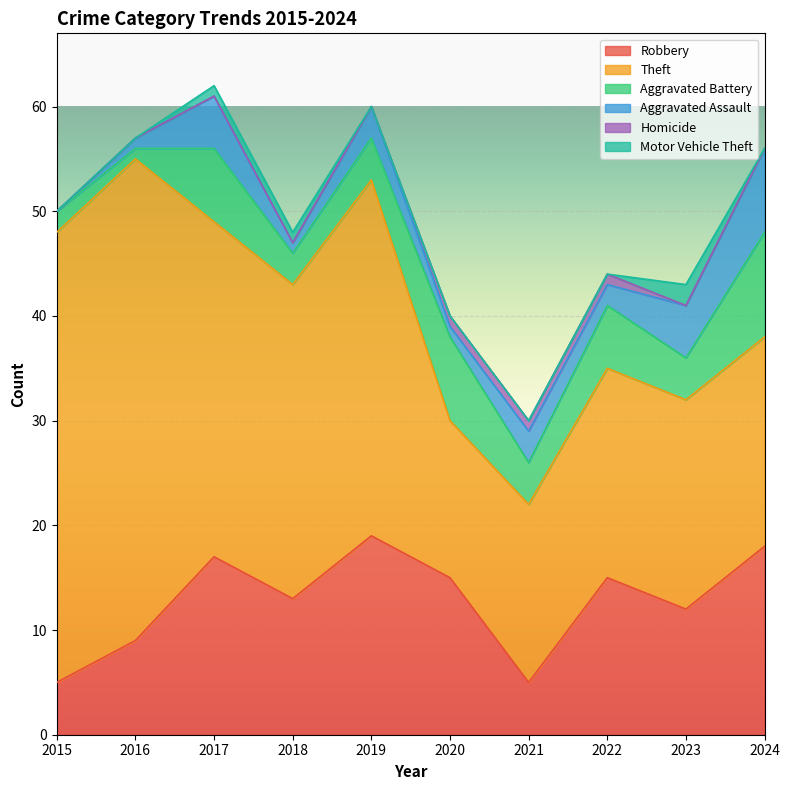

Where do Motor Vehicle Theft and Homicide first cross each other?

2022 and 2023